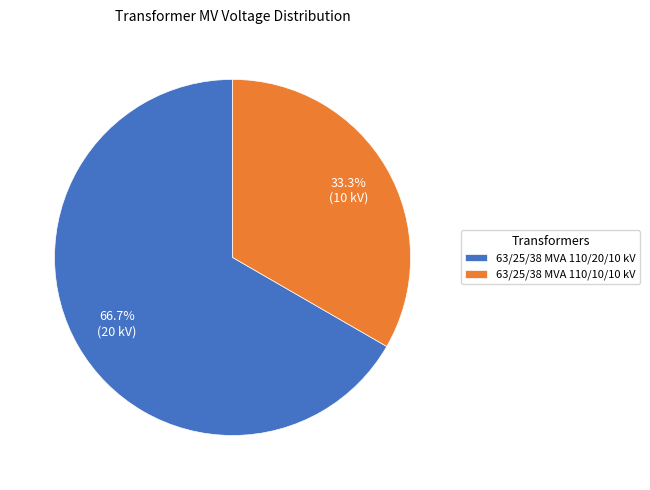

Approximately how many times larger is the value at 63/25/38 MVA 110/20/10 kV compared to 63/25/38 MVA 110/10/10 kV?

2.0